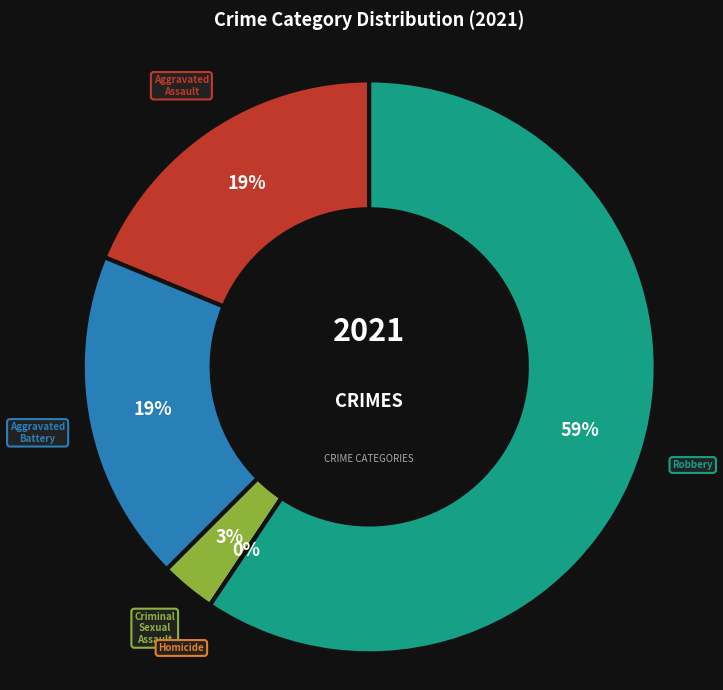

Is it true that Homicide is 1% of the pie?

False